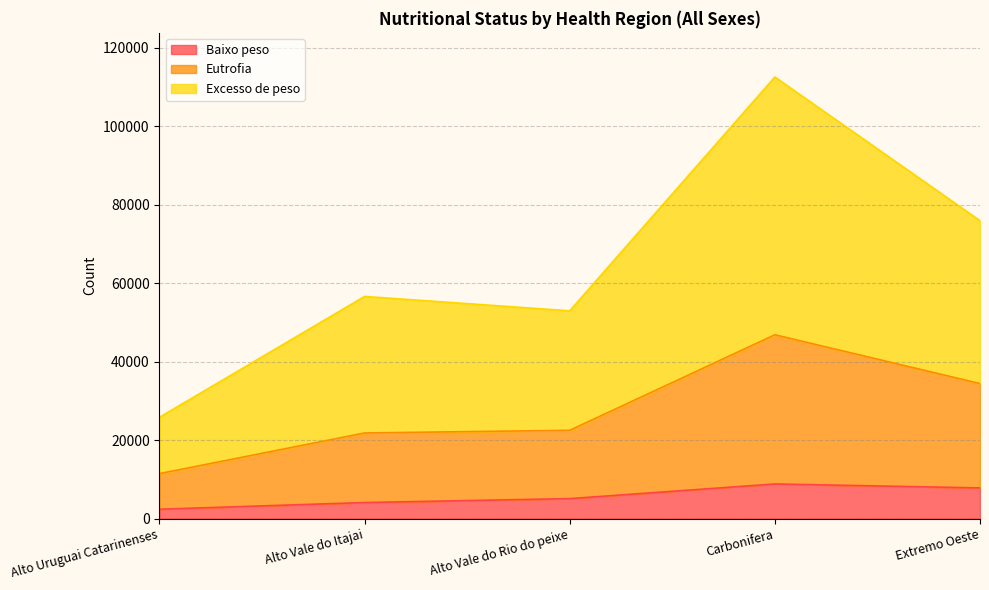

What is the minimum value shown in the chart?

2379